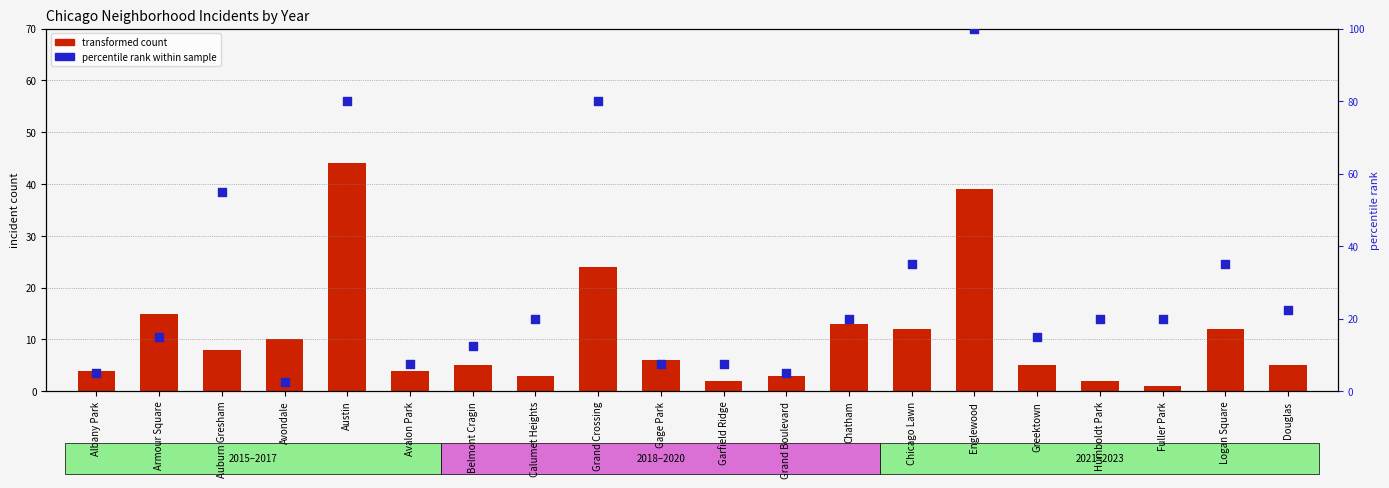

What is the total value across all series at Grand Boulevard?

8.0